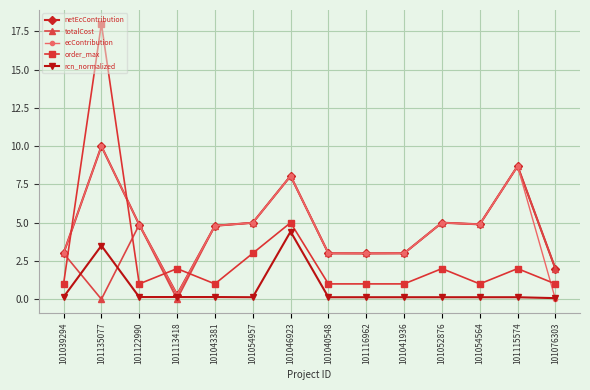

How many intersections are there between order_max and ecContribution?

5